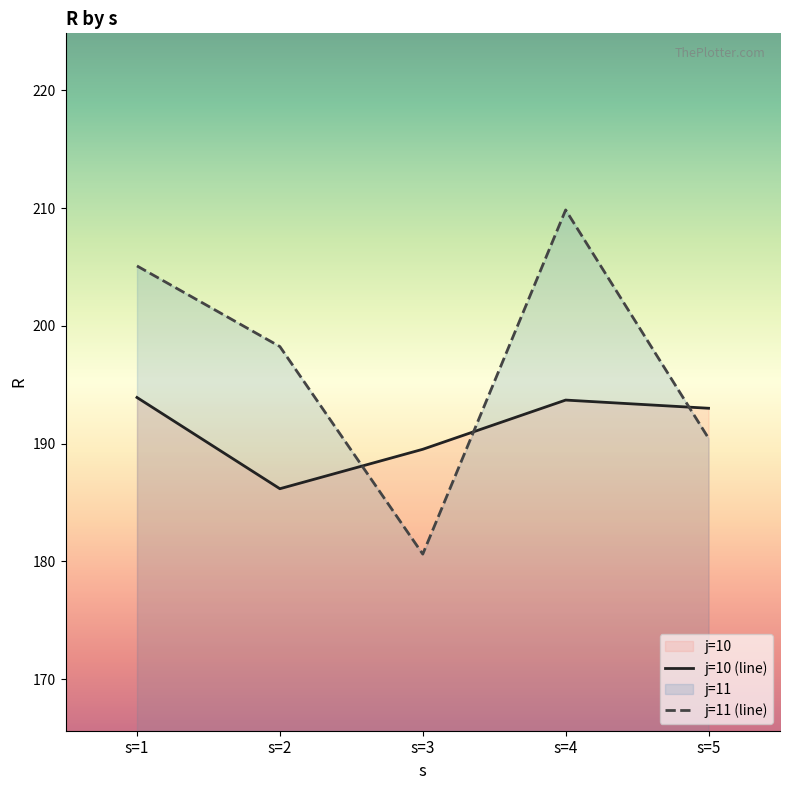

Rank the series at s=1 from lowest to highest value.

j=10 (line), j=11 (line)